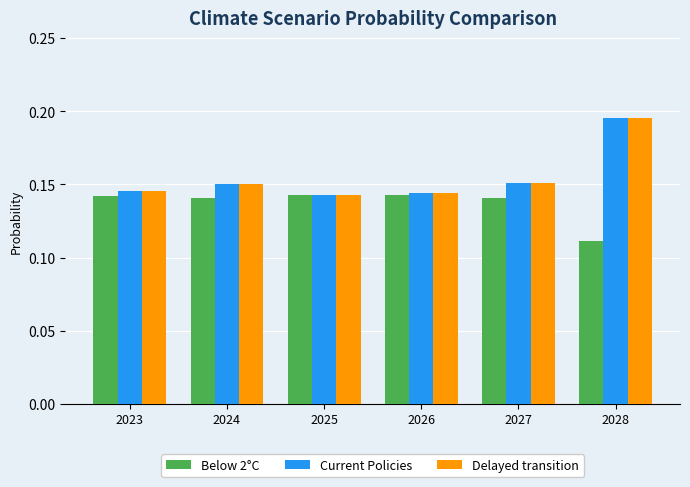

At which category is the sum across all series the highest?

2028